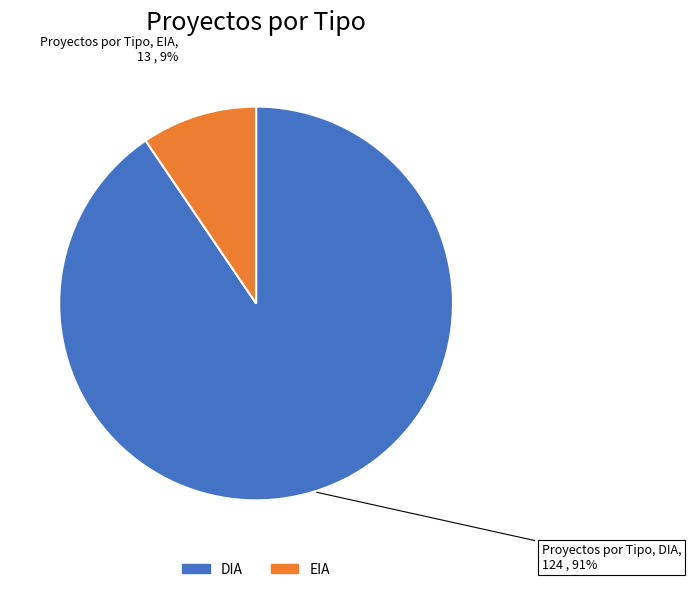

Which category has the biggest portion of the pie?

DIA